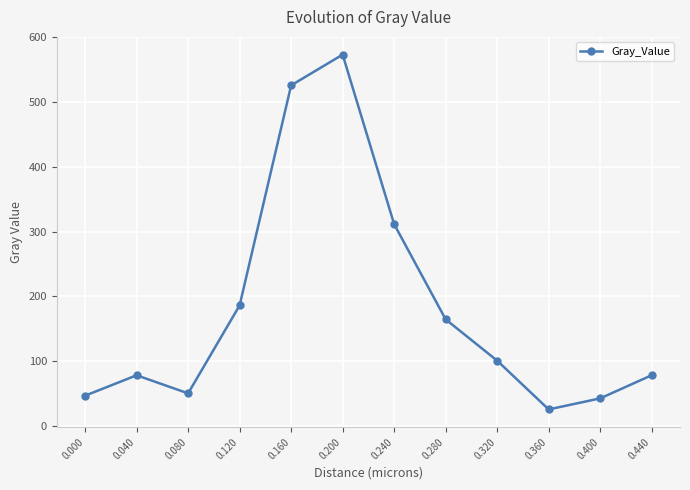

What is the minimum value shown in the chart?

25.0